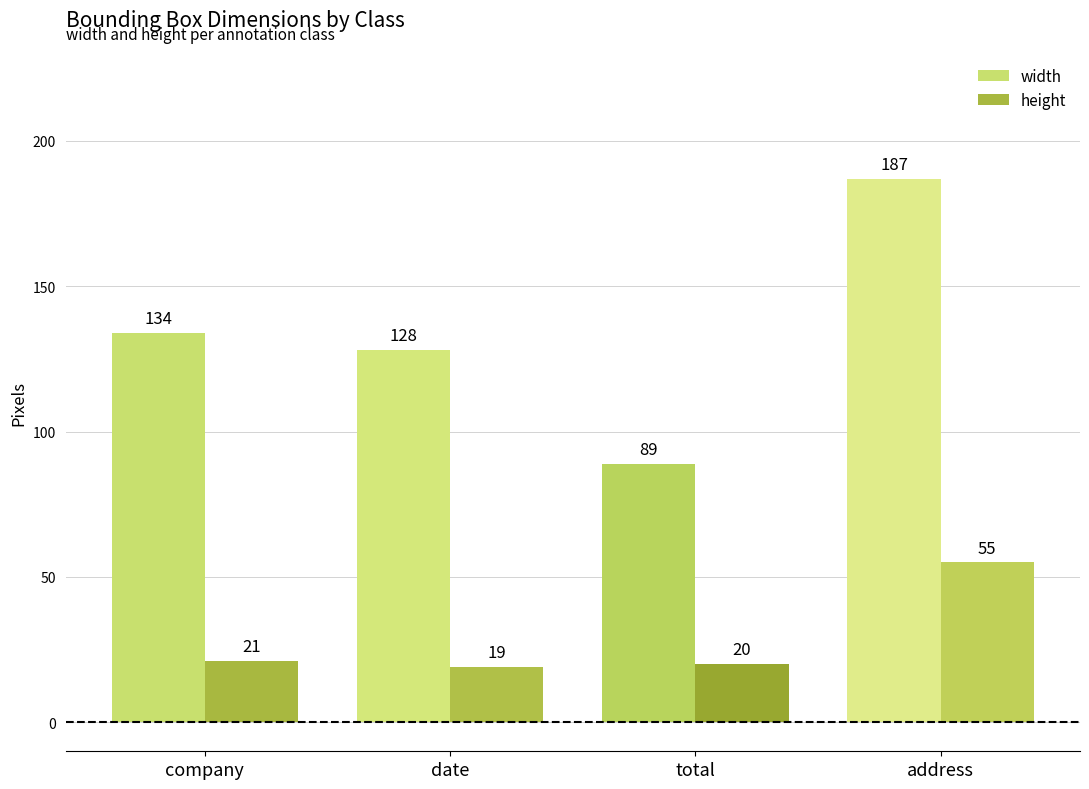

What are all the series names shown in the legend?

width, height